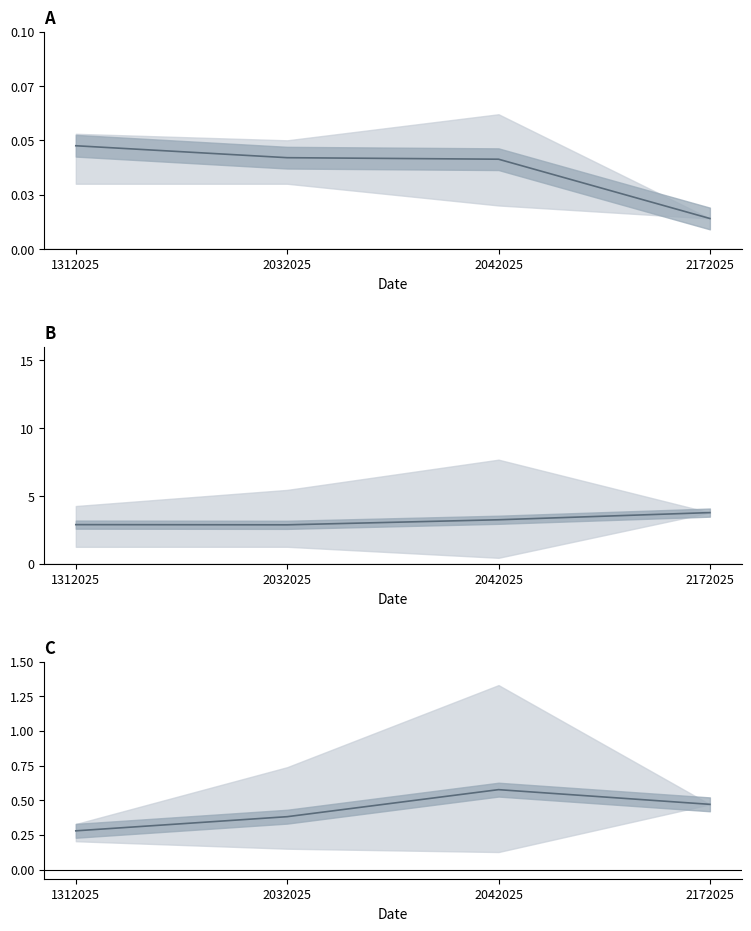

True or false: cv mean line and Kleaf mean line intersect in this chart.

False